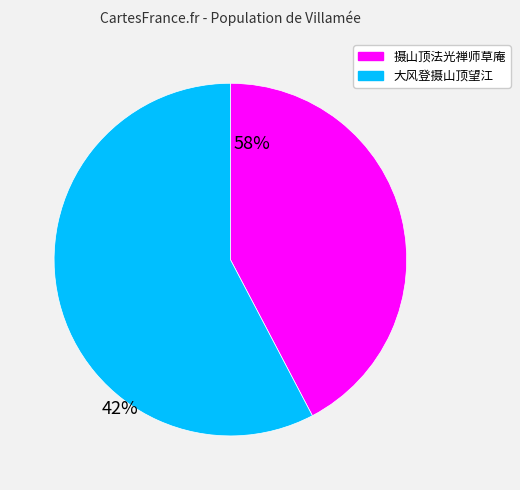

Which category accounts for the majority?

大风登摄山顶望江